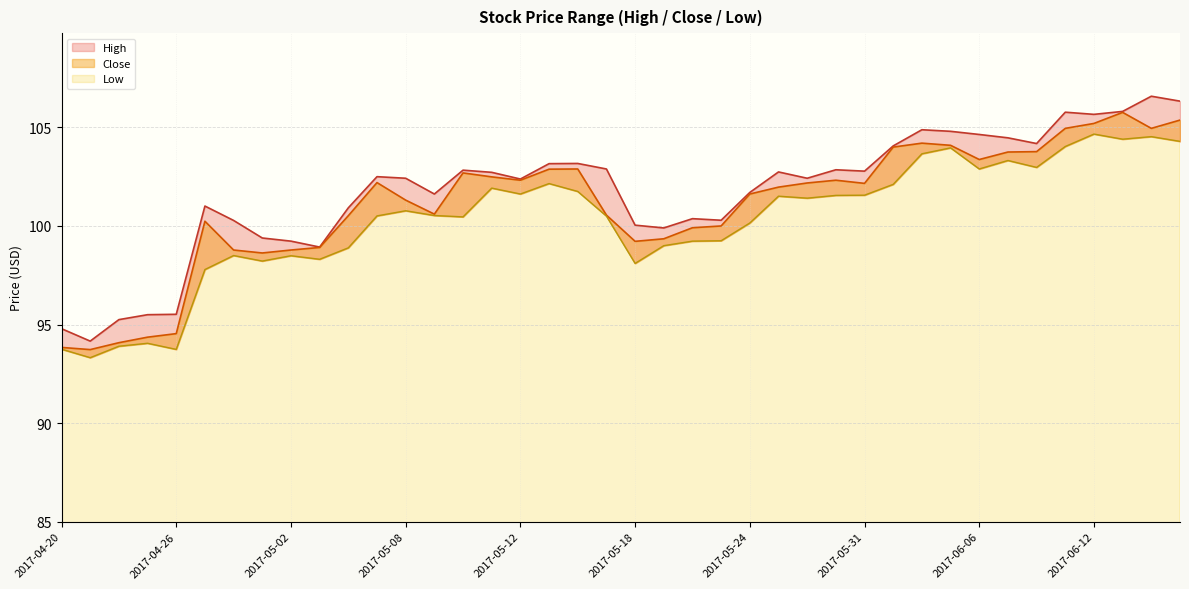

In Low, how many points are higher than both neighbors (excluding endpoints)?

11